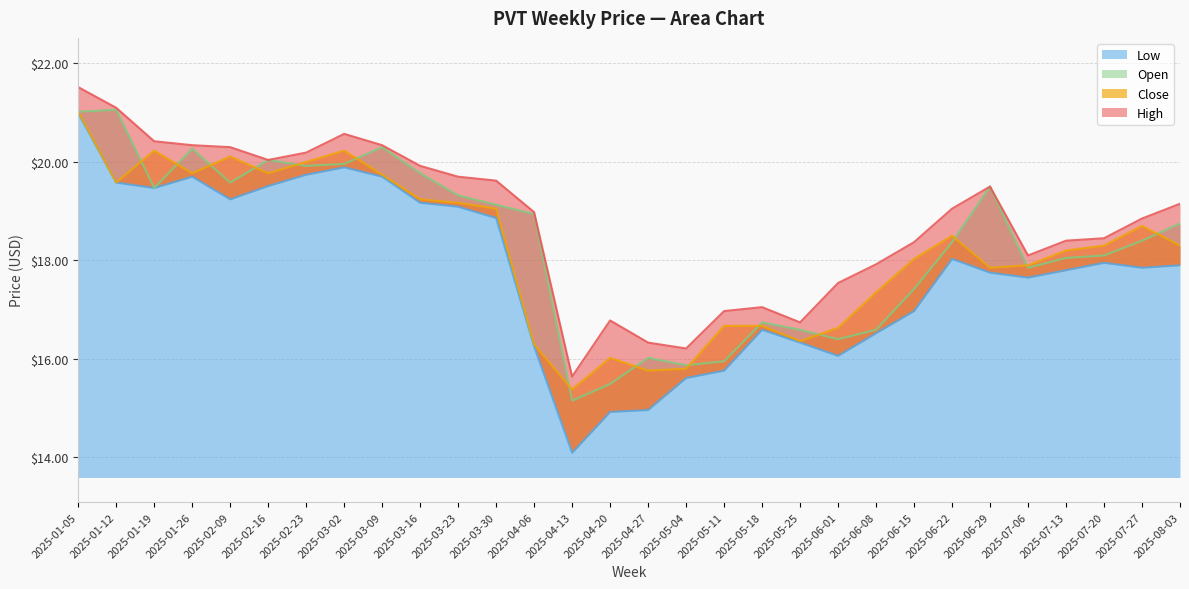

How many lines are shown in the chart?

4